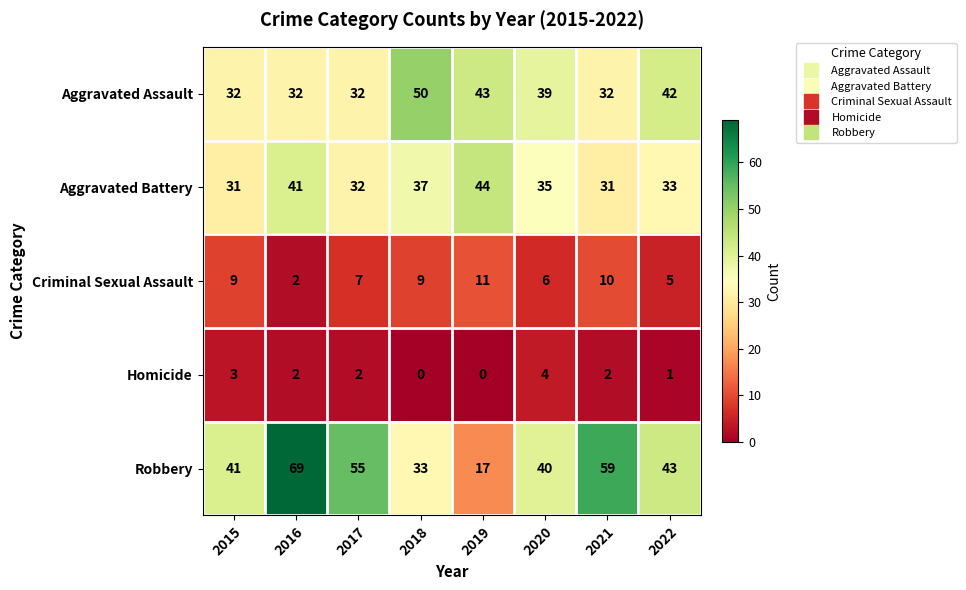

Which series changed the most between 2020 and 2021?

Robbery